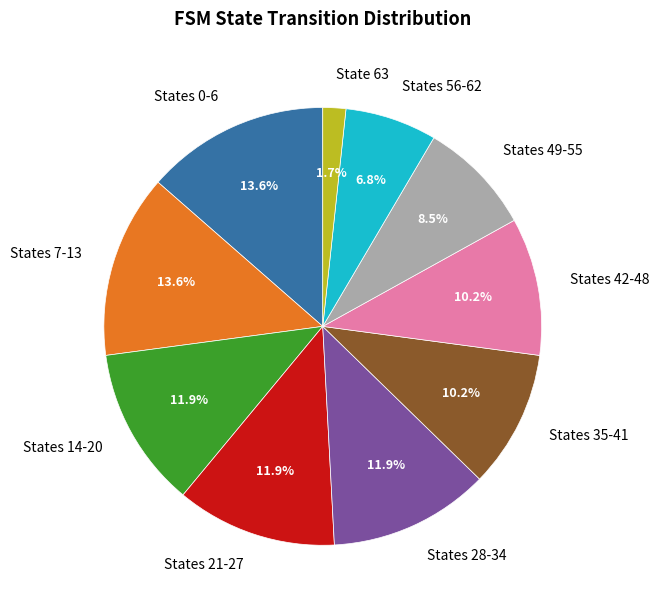

Does States 21-27 represent more than half of the total?

No